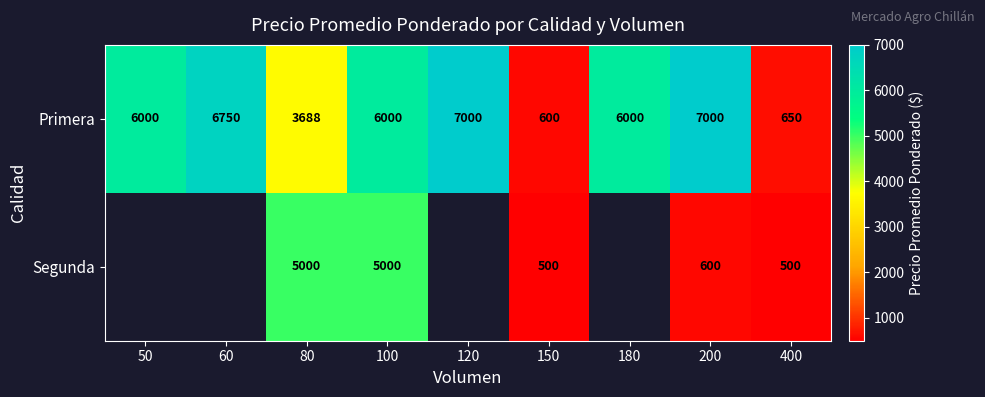

What is the difference between the Primera values at 60 and 200?

250